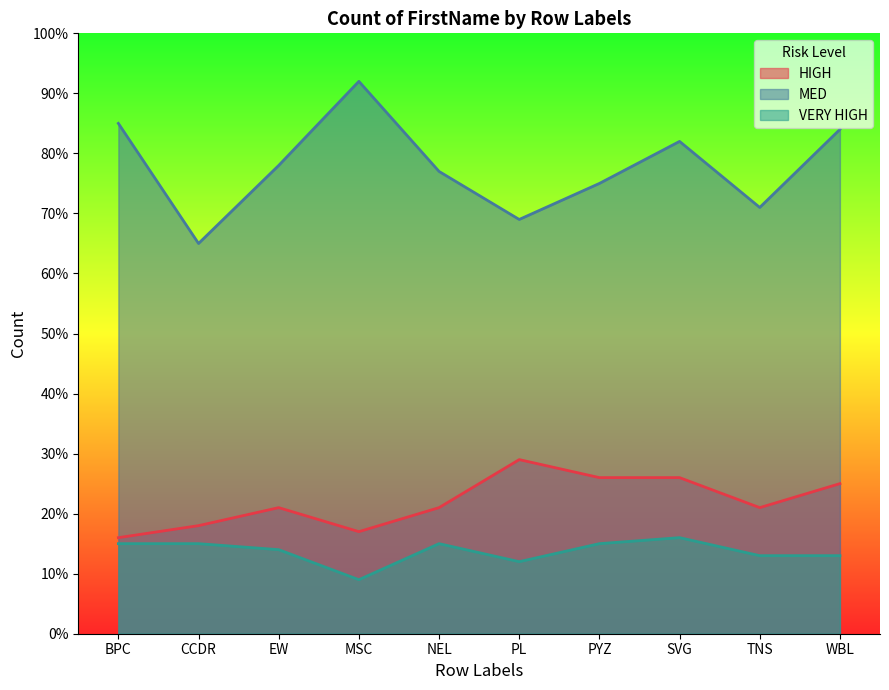

What are all the series names shown in the legend?

HIGH, MED, VERY HIGH